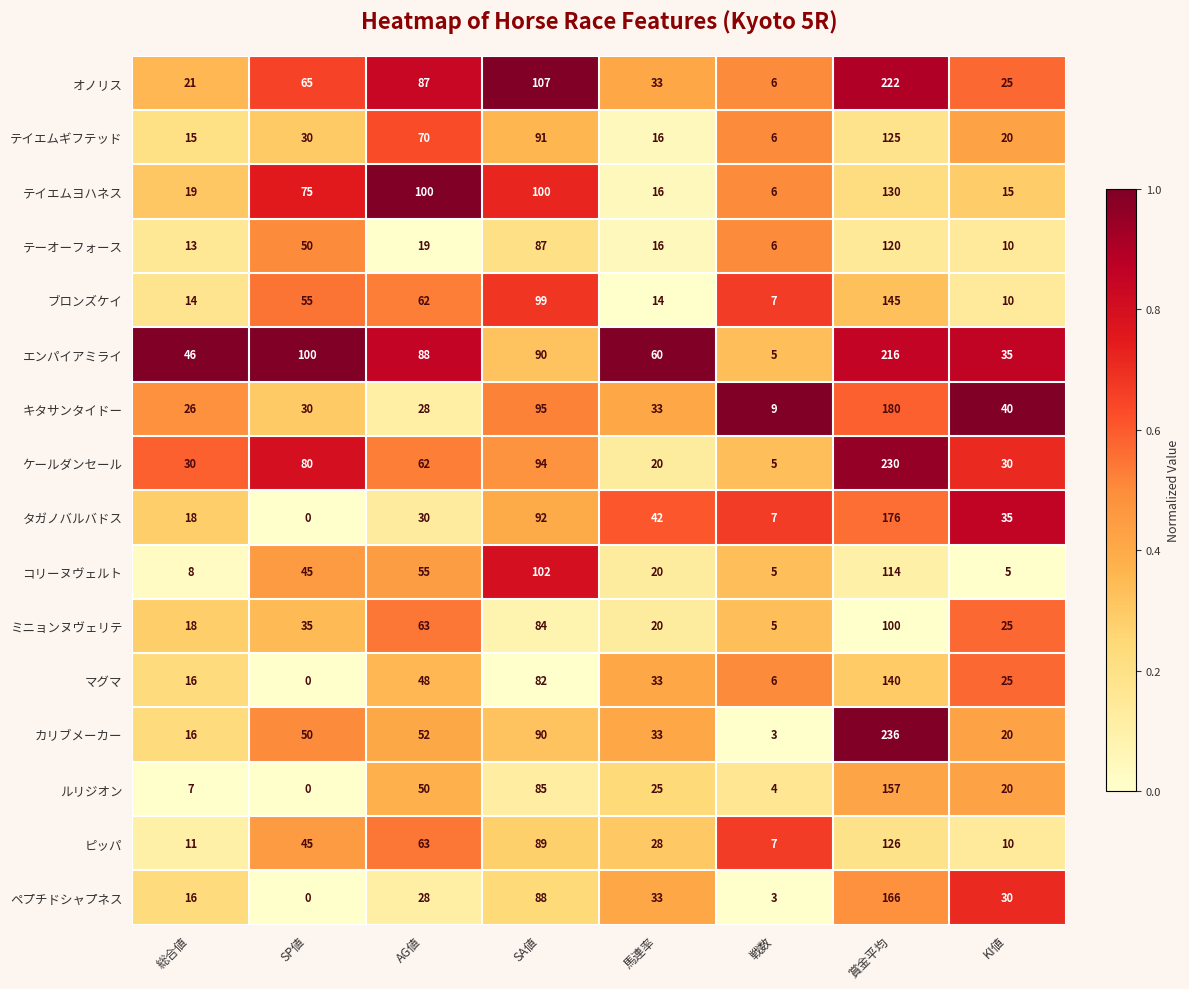

At which category is the sum across all series the highest?

賞金平均